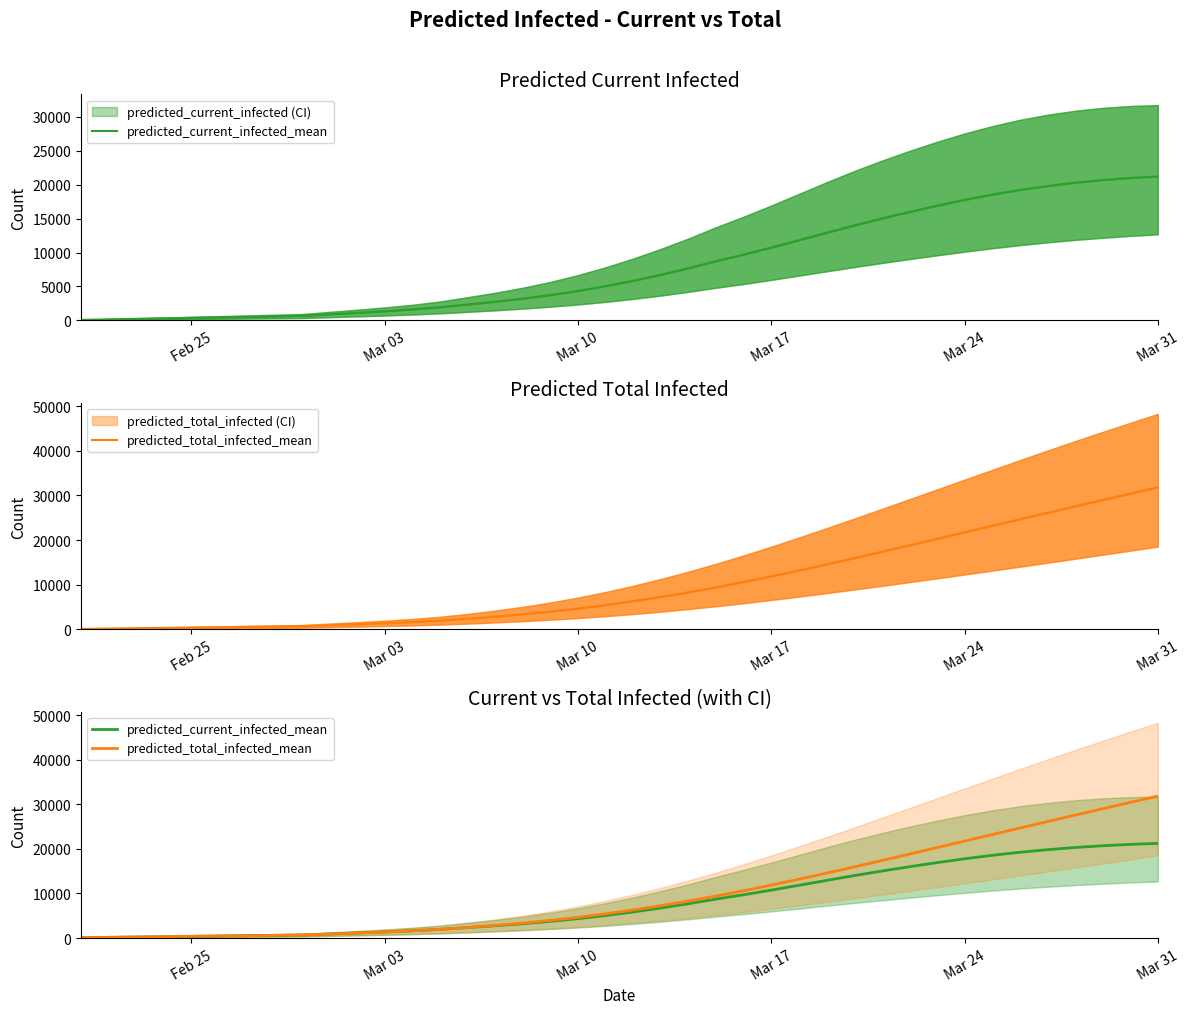

What are all the series names shown in the legend?

predicted_current_infected_mean, predicted_total_infected_mean